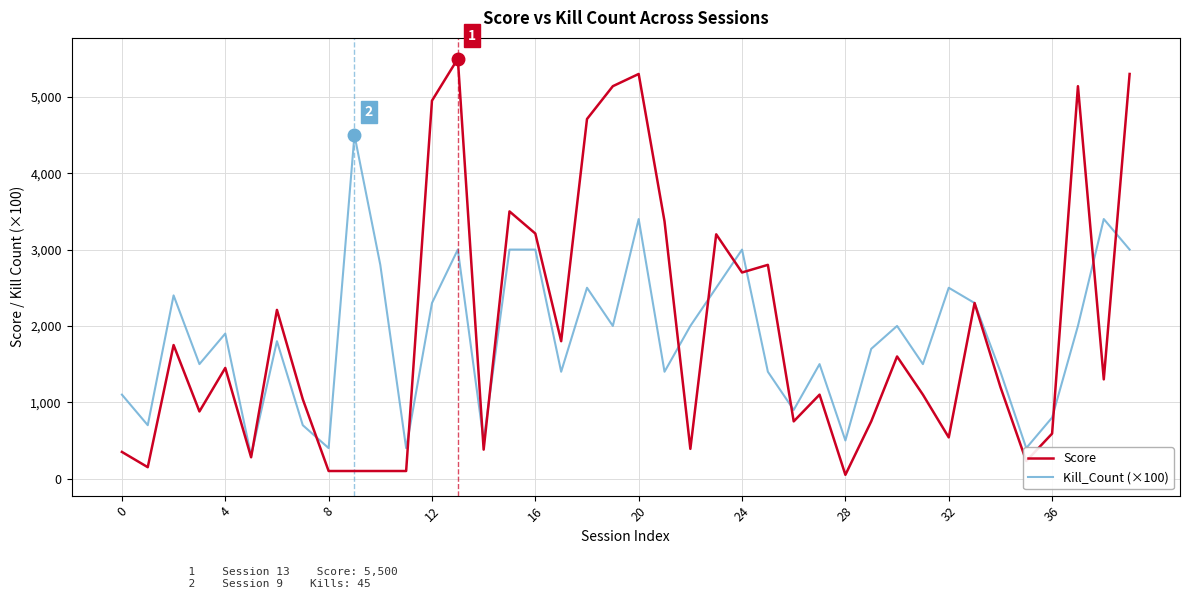

Which series has the widest spread of values?

Score